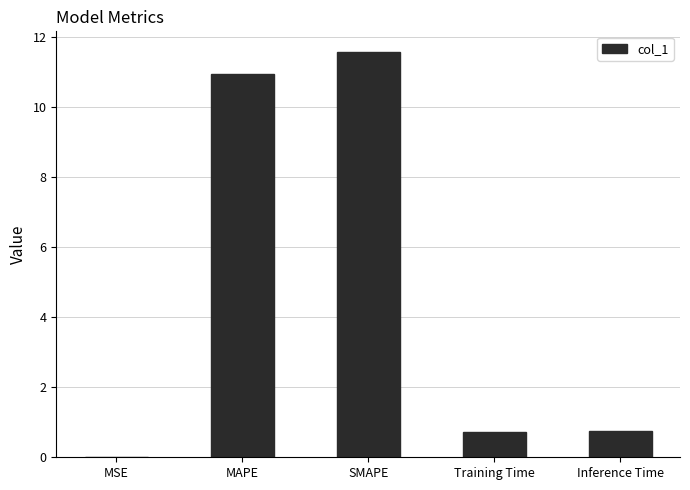

True or false: the data shows 0.8 at Inference Time.

True